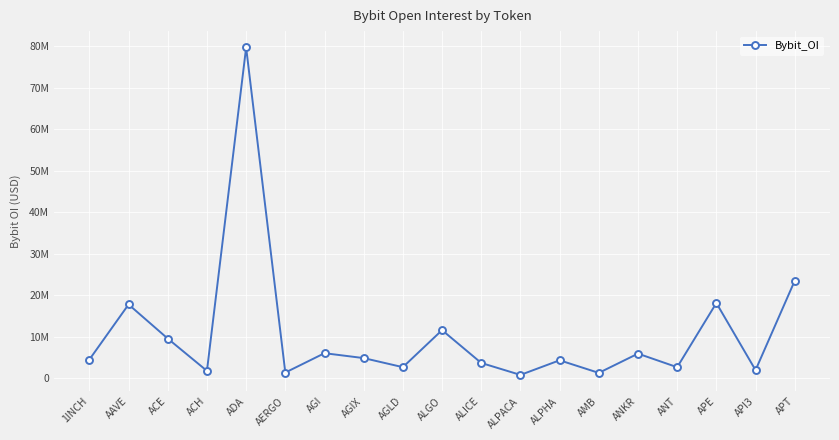

At which label does the data first exceed 4485020?

AAVE